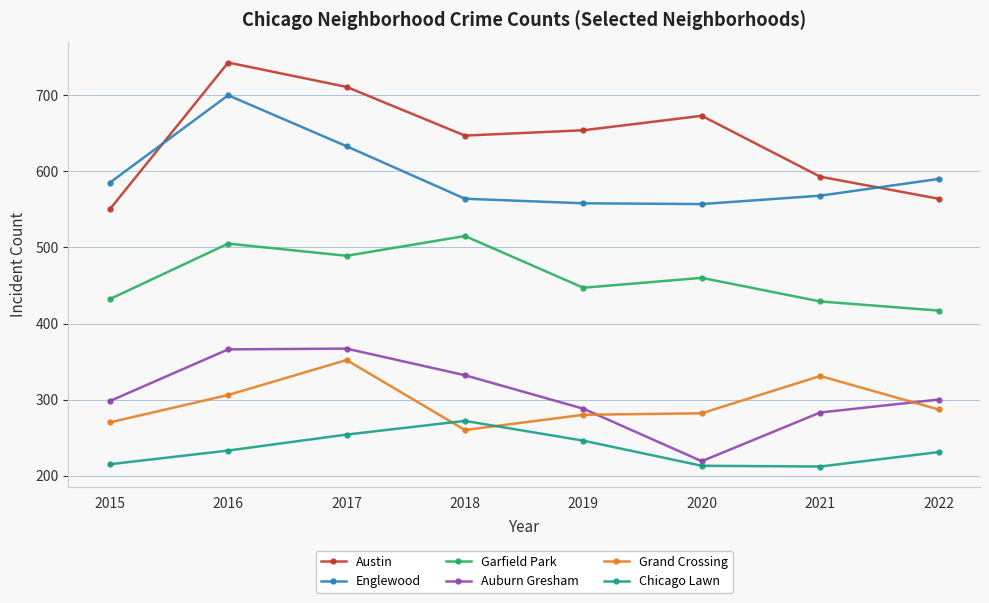

List the series in order of their peak value, highest first.

Austin, Englewood, Garfield Park, Auburn Gresham, Grand Crossing, Chicago Lawn